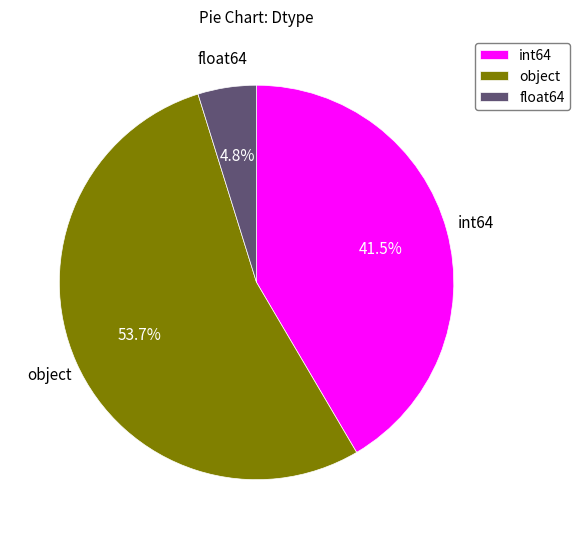

How many slices are in this pie chart?

3